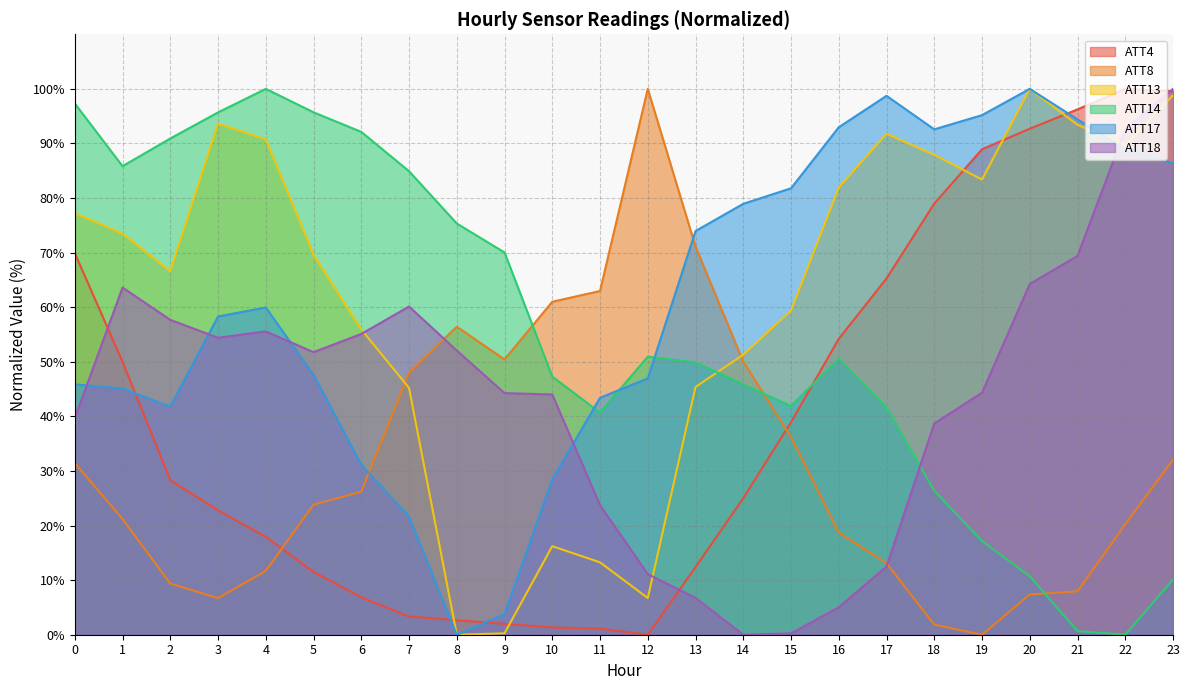

What is the difference between the ATT8 values at 7 and 2?

38.6